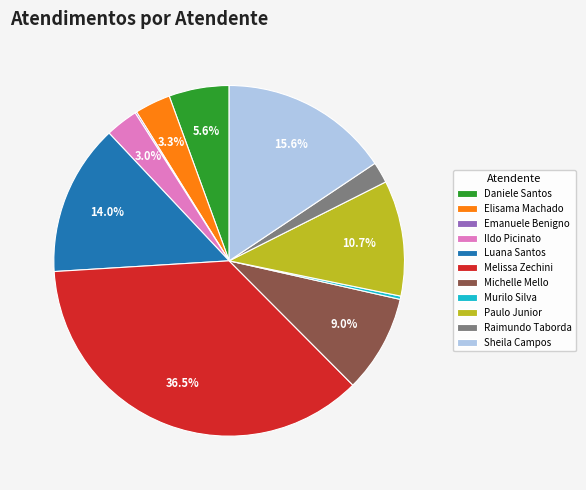

Which slice is the largest?

Melissa Zechini